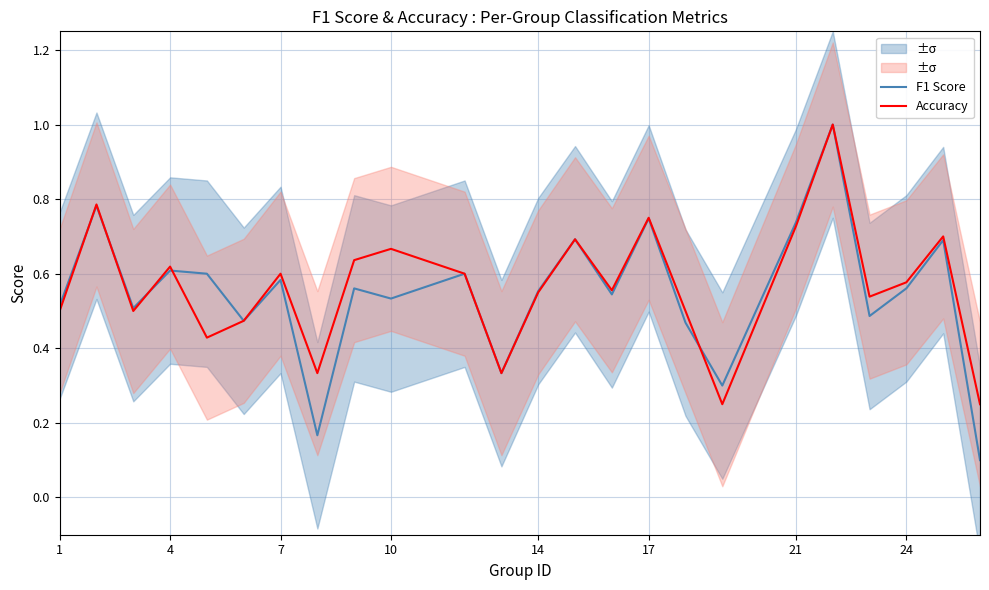

What is the maximum value for Accuracy?

1.0